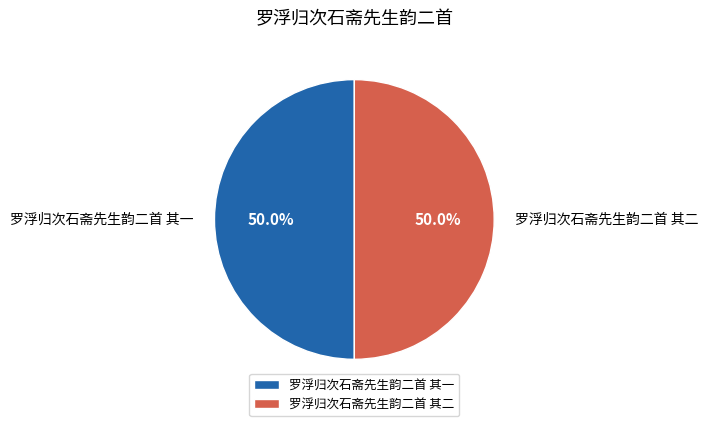

What is the ratio of the value at 罗浮归次石斋先生韵二首 其一 to the value at 罗浮归次石斋先生韵二首 其二?

1.0